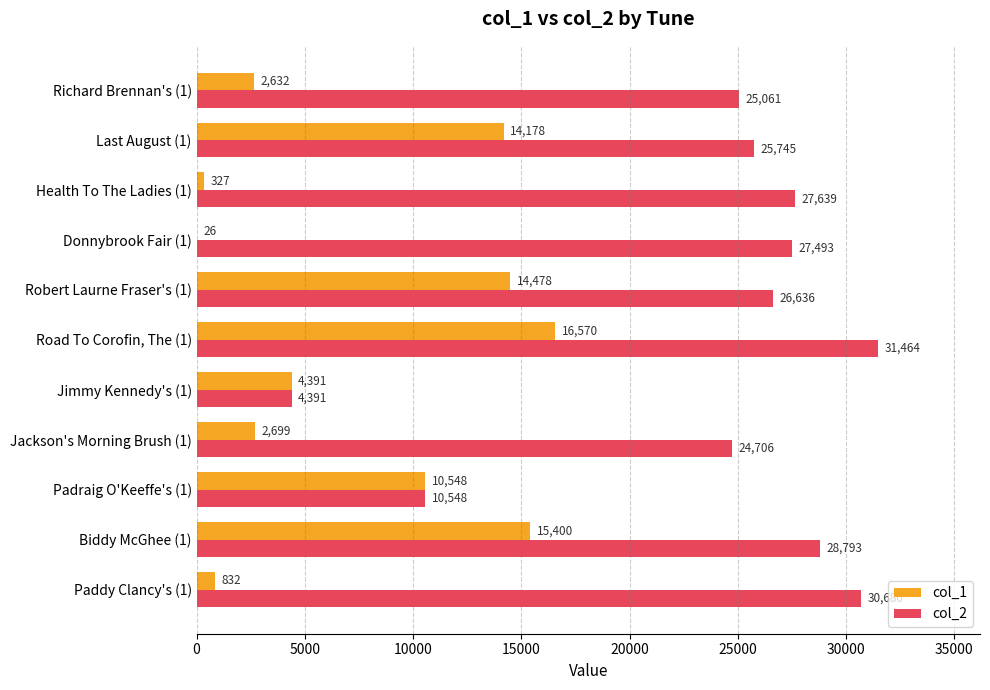

At which label does col_1 reach its peak?

Road To Corofin, The (1)